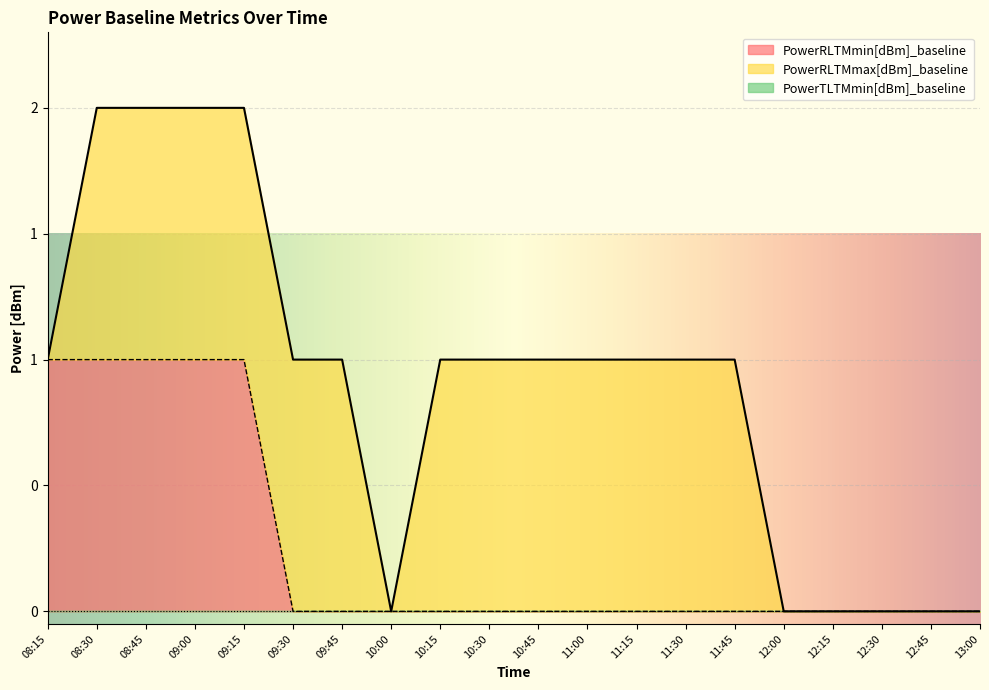

True or false: PowerRLTMmin[dBm]_baseline has a value of 0 at 12:30.

True